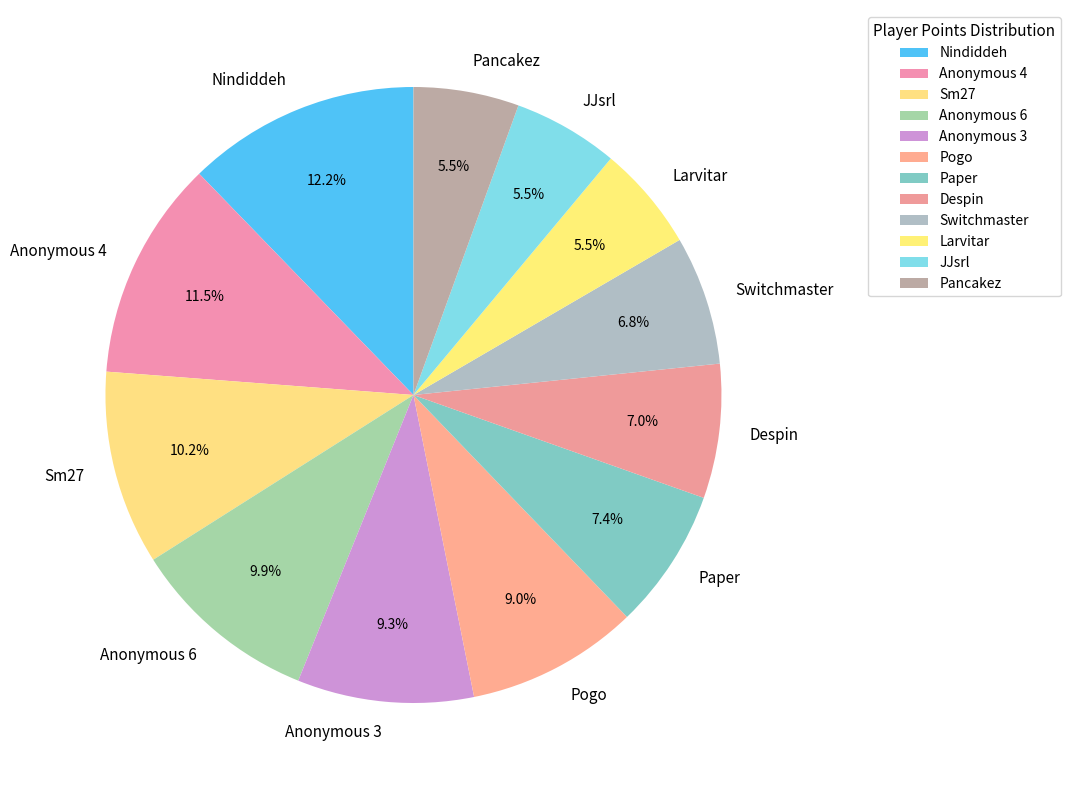

Which category has the biggest portion of the pie?

Nindiddeh